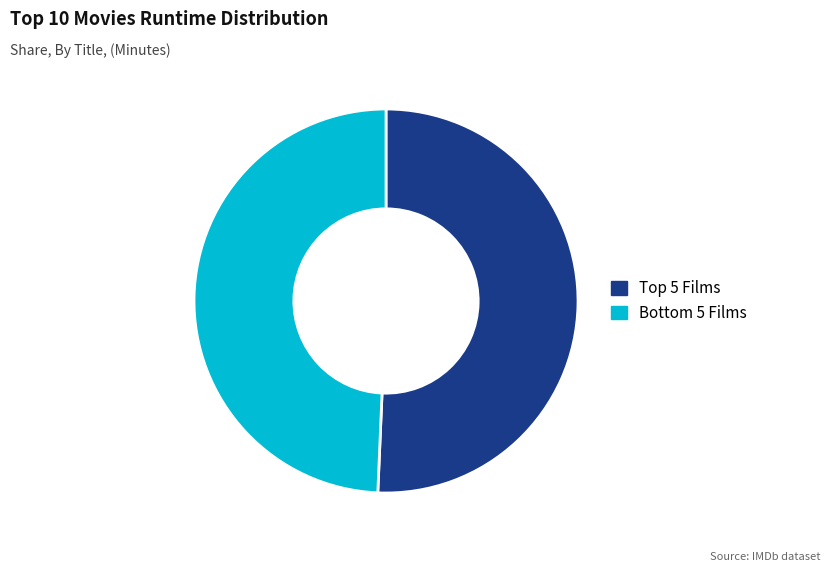

Rank the categories by value from highest to lowest.

Top 5 Films, Bottom 5 Films